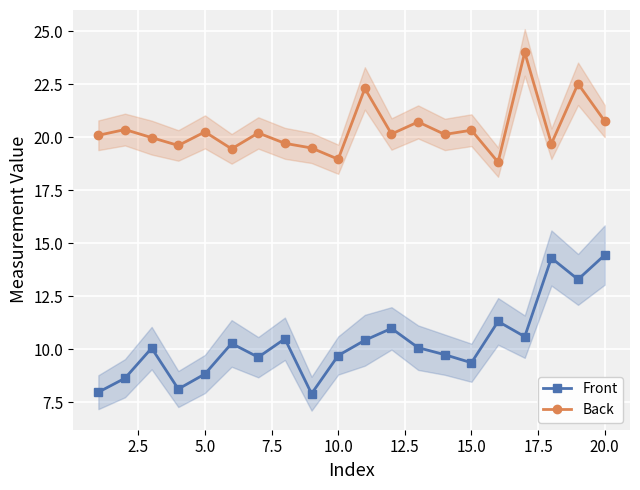

Count the number of categories in the chart.

20